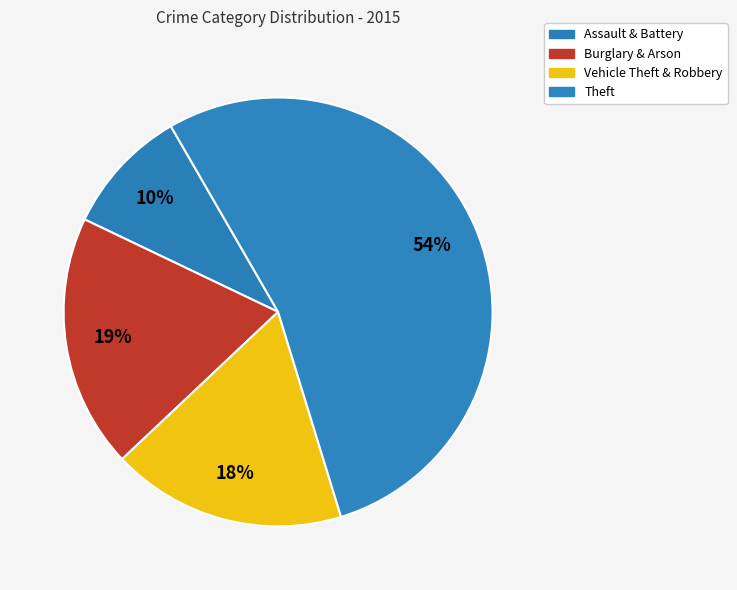

Does any single category account for the majority?

Yes